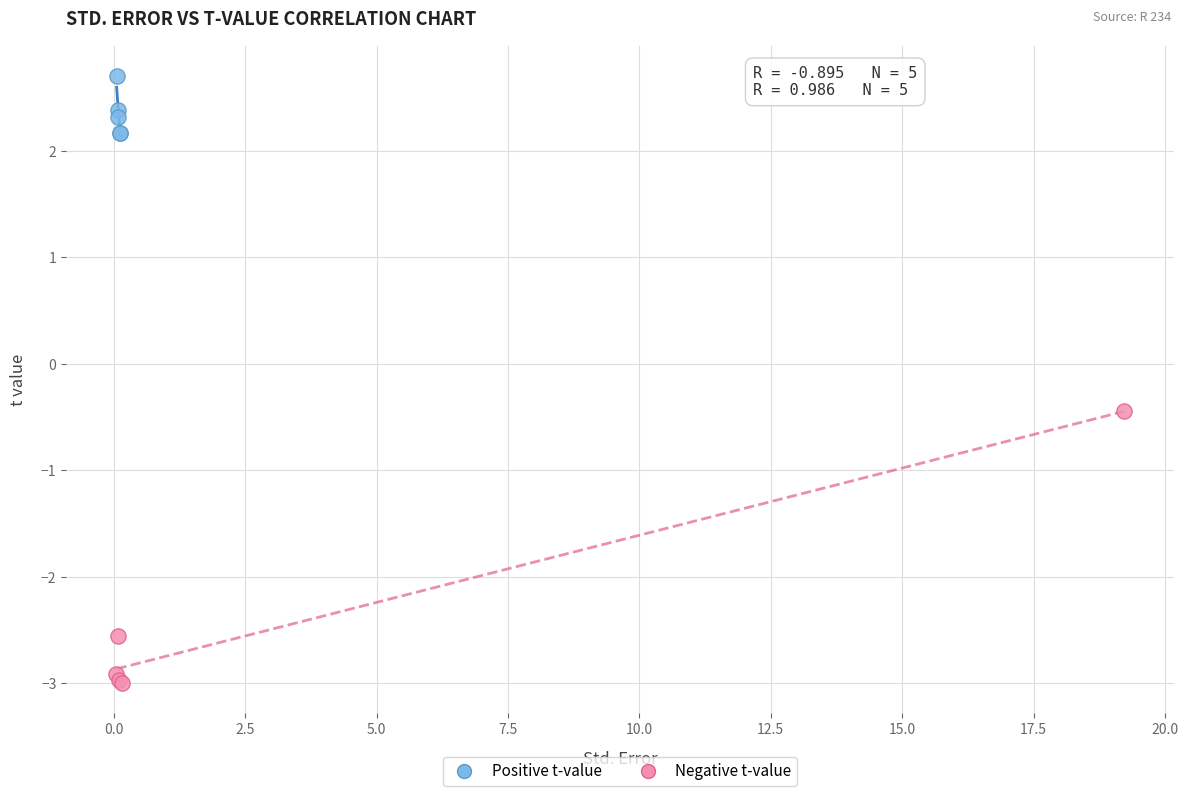

Which series contains the highest Y value?

Positive t-value